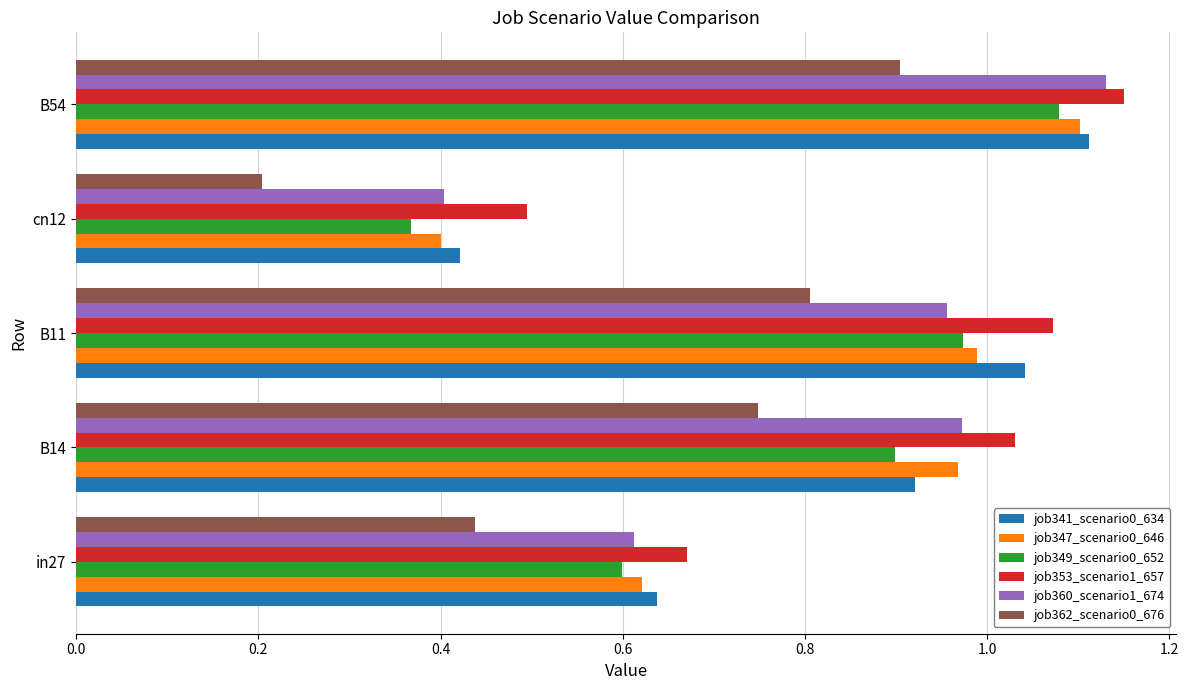

The value of job349_scenario0_652 at B11 is 1.6. True or false?

False